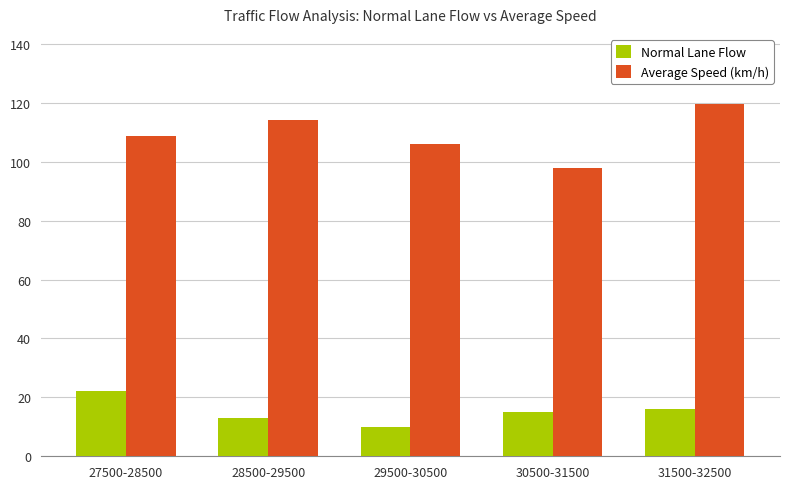

What is the total value across all series at 29500-30500?

115.9